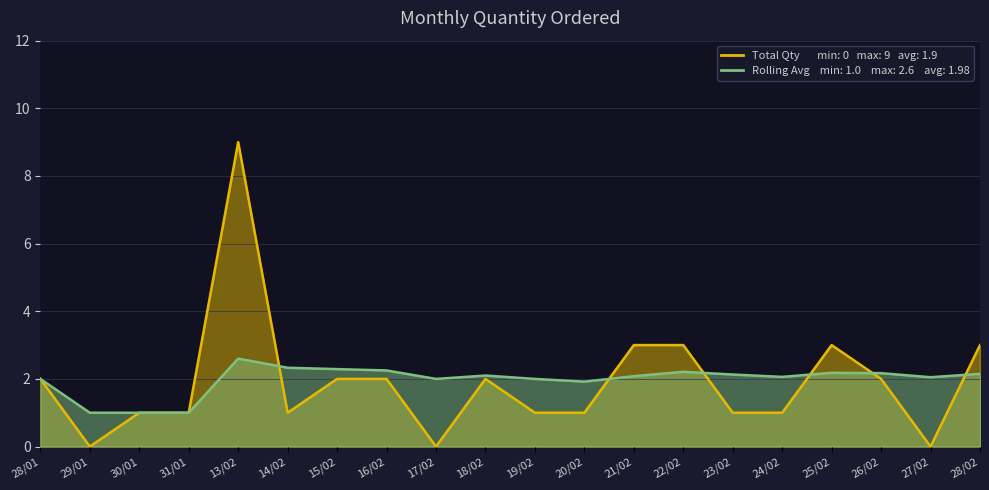

At which label is Total Qty closest to 4?

21/02